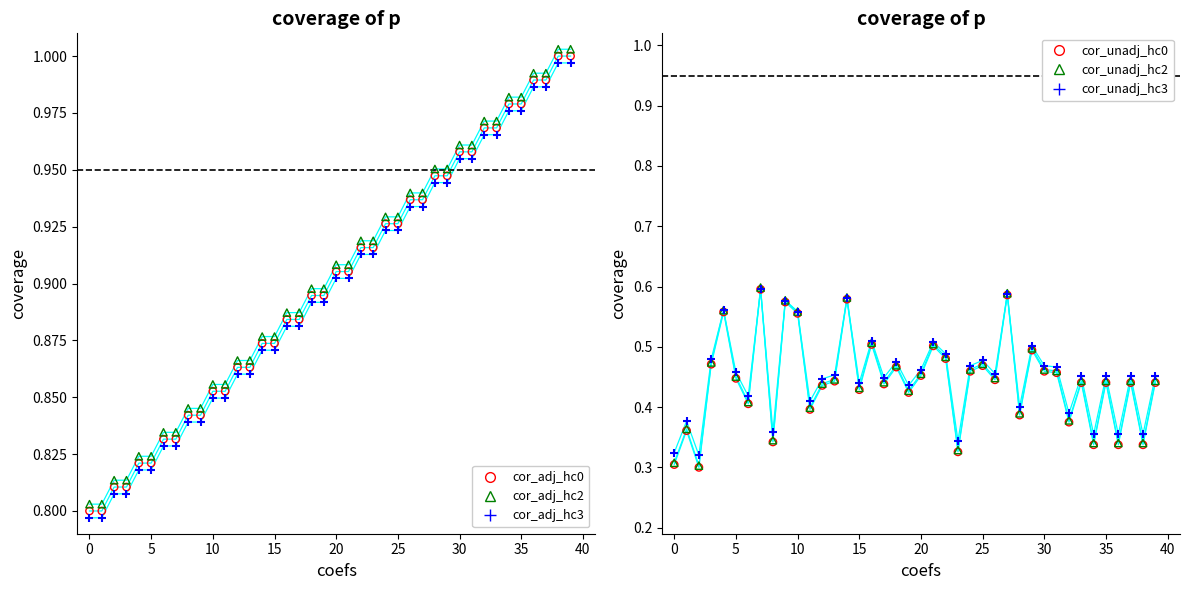

Which series reaches the minimum Y coordinate?

cor_unadj_hc0